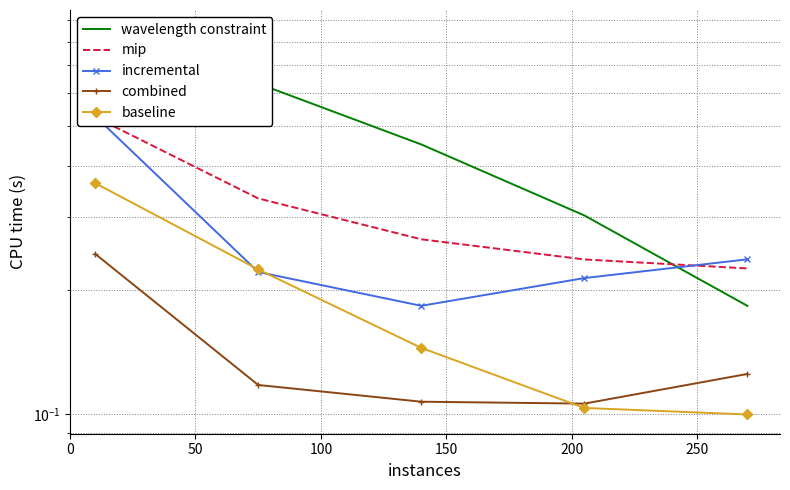

How many distinct data groups are displayed?

5